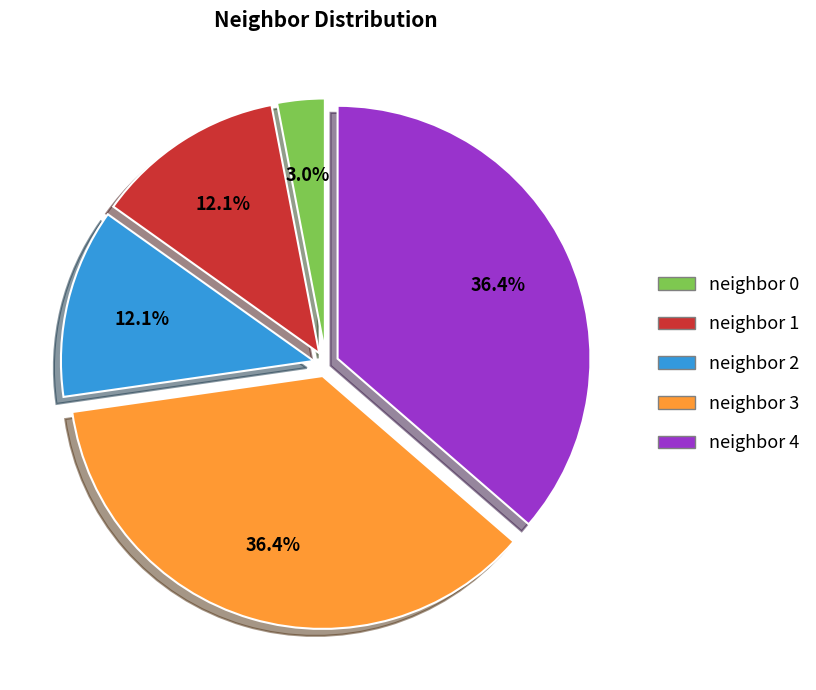

Which has a higher value, neighbor 4 or neighbor 1?

neighbor 4